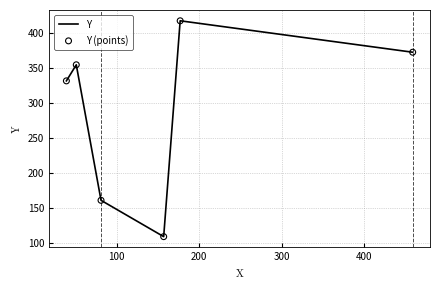

What is the maximum value shown in the chart?

418